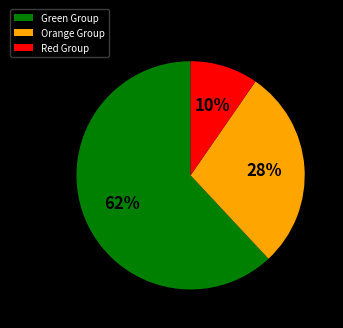

Which has a higher value, Green Group or Orange Group?

Green Group